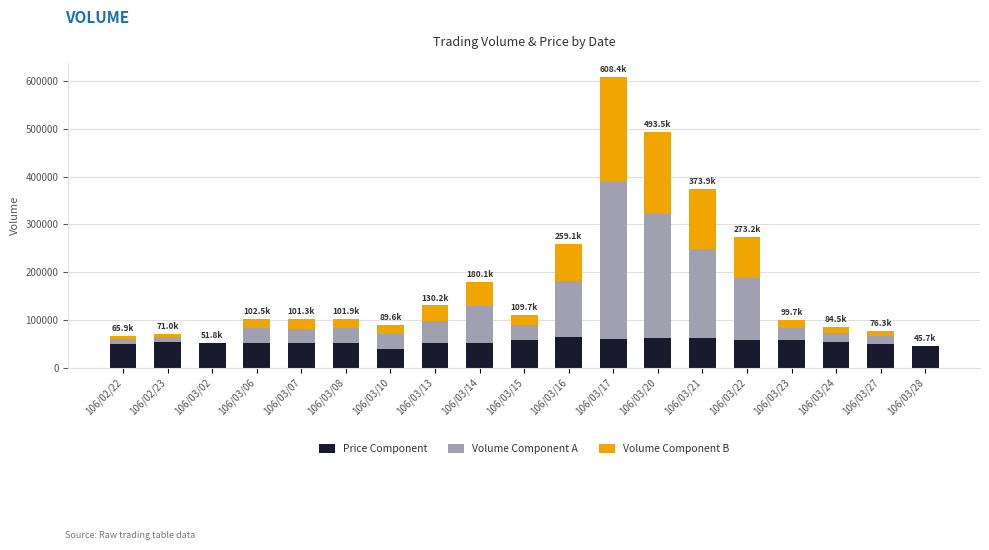

At which category is the sum across all series the highest?

106/03/17